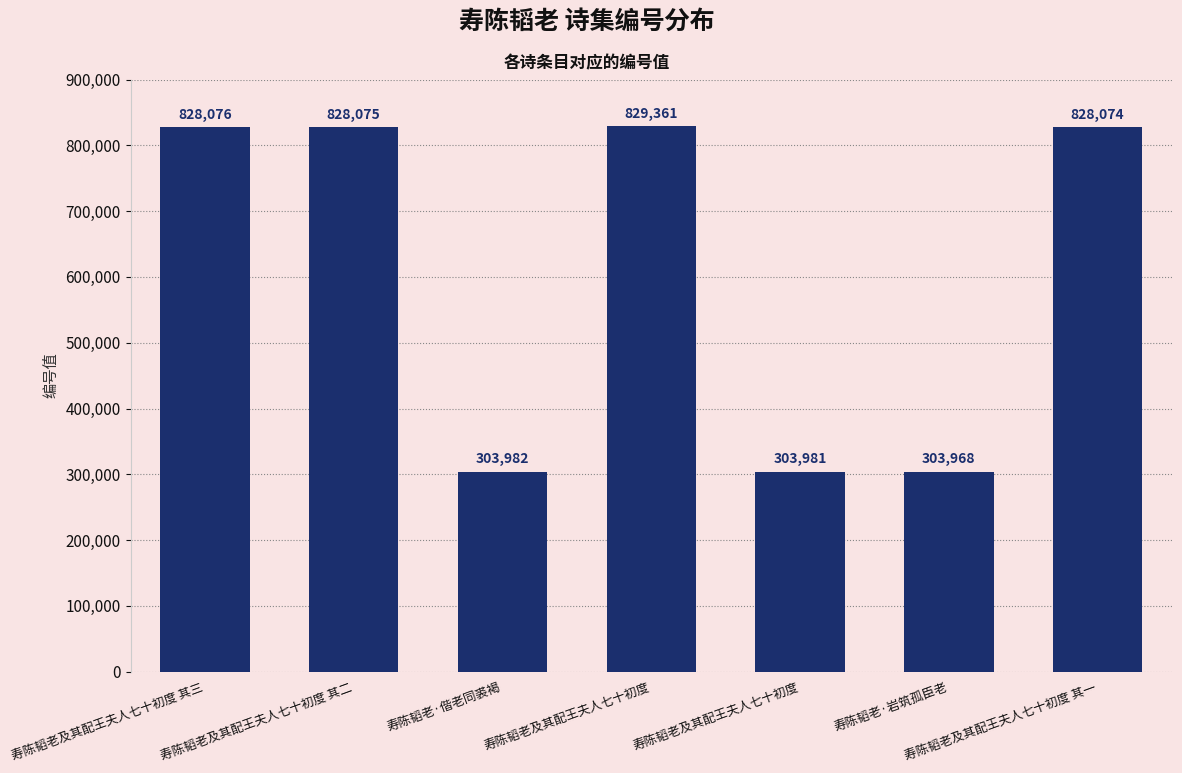

List the labels in order of value, smallest first.

寿陈韬老·岩筑孤臣老, 寿陈韬老及其配王夫人七十初度, 寿陈韬老·偕老同裘褐, 寿陈韬老及其配王夫人七十初度 其一, 寿陈韬老及其配王夫人七十初度 其二, 寿陈韬老及其配王夫人七十初度 其三, 寿陈韬老及其配王夫人七十初度